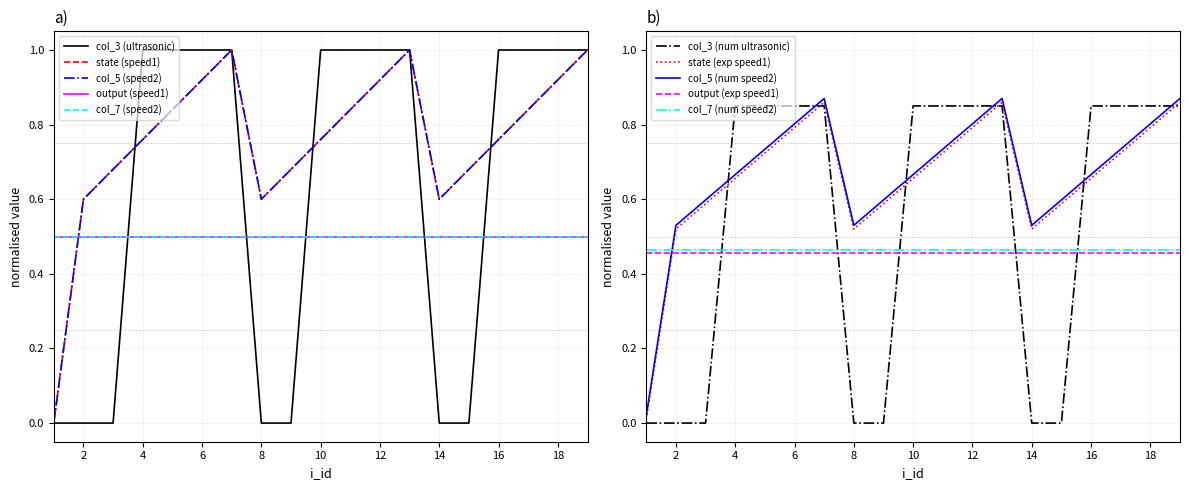

Which series ends up on top after the final intersection of col_3 (num ultrasonic) and col_7 (num speed2)?

col_3 (num ultrasonic)